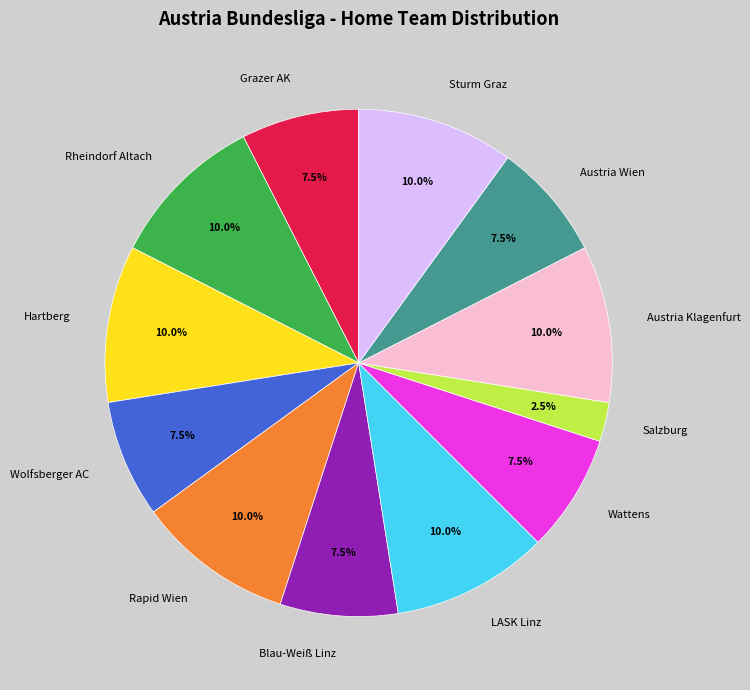

What is the smallest slice in the pie chart?

Salzburg